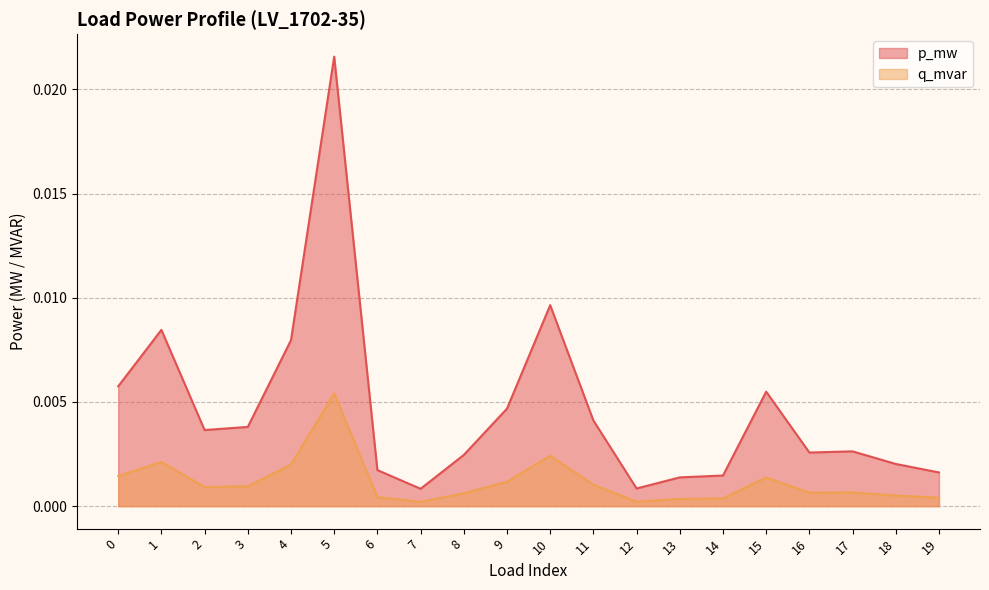

At which label does q_mvar reach its peak?

5